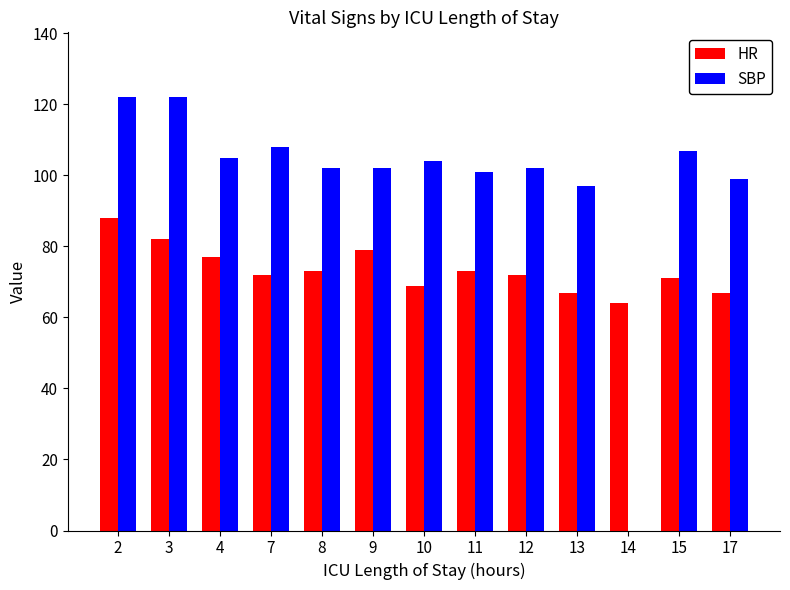

What is the sum of all SBP values?

1271